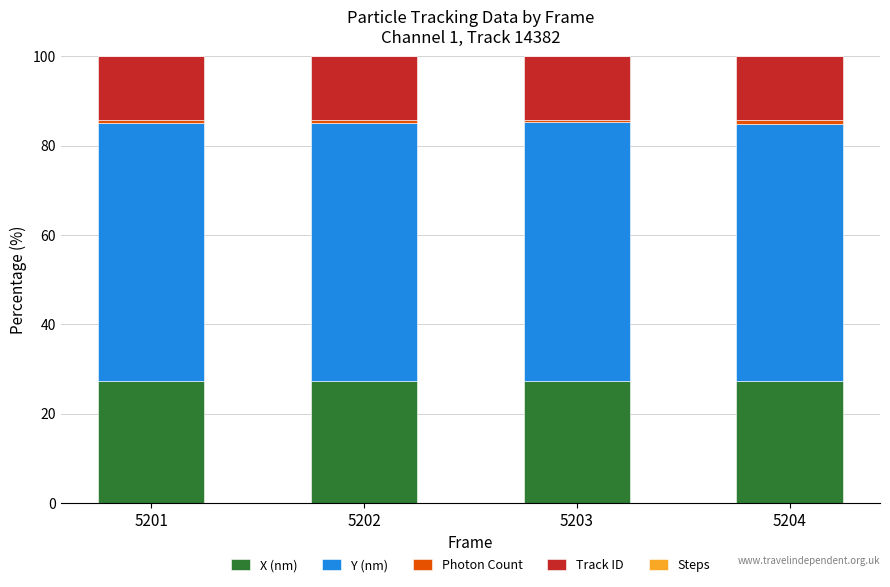

True or false: X (nm) has a value of 44.4 at 5201.

False